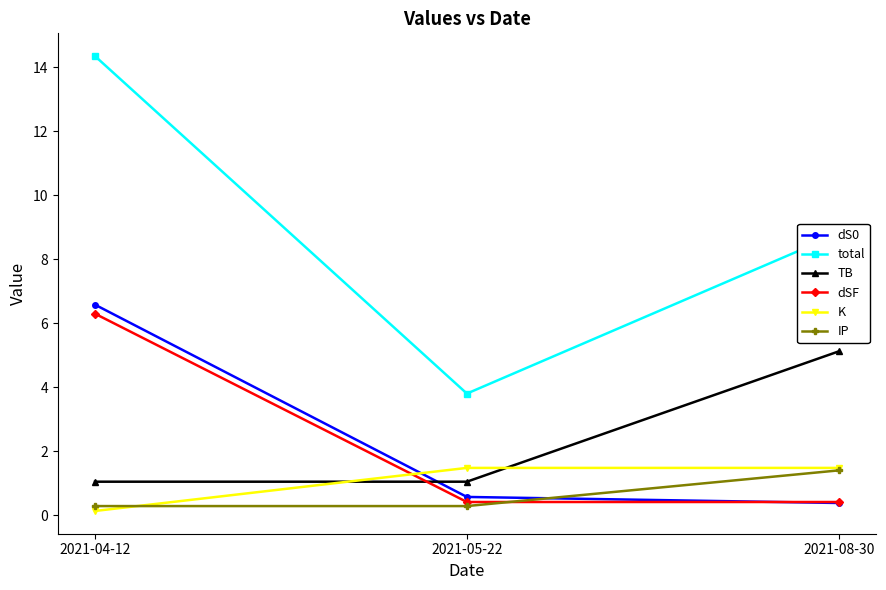

Which label corresponds to the smallest value in the chart?

2021-04-12